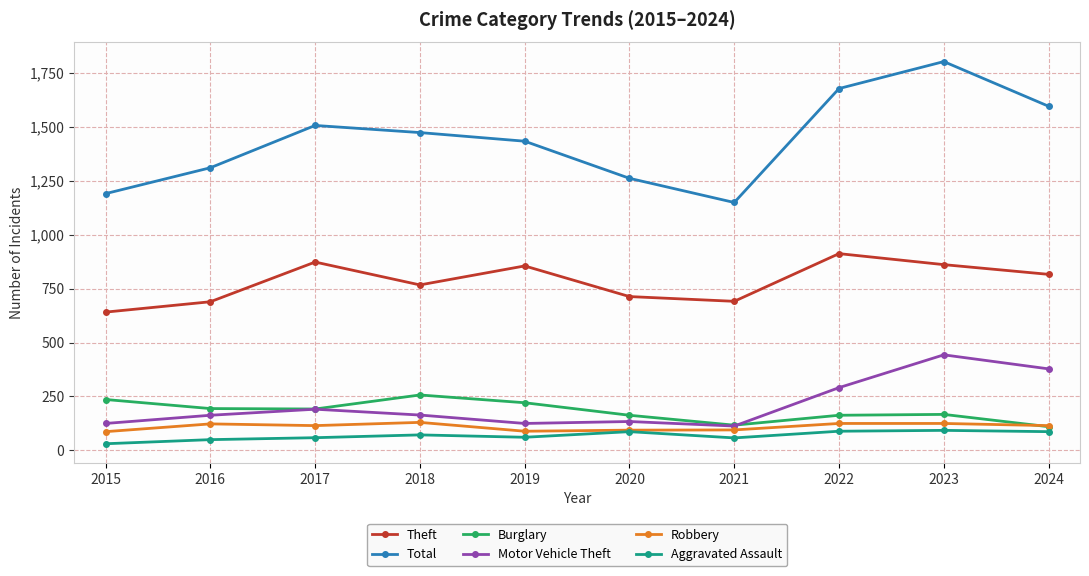

The Motor Vehicle Theft series shows 134 at 2020. True or false?

True